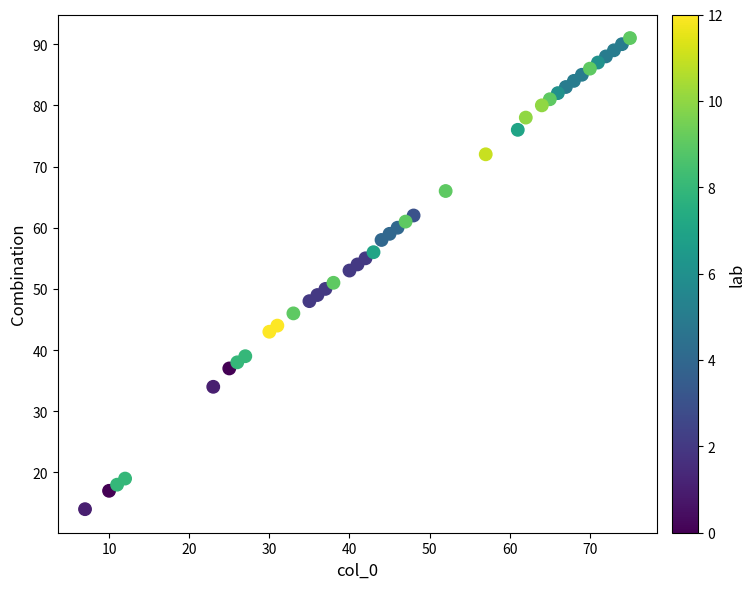

What is the range of Y values (max minus min)?

77